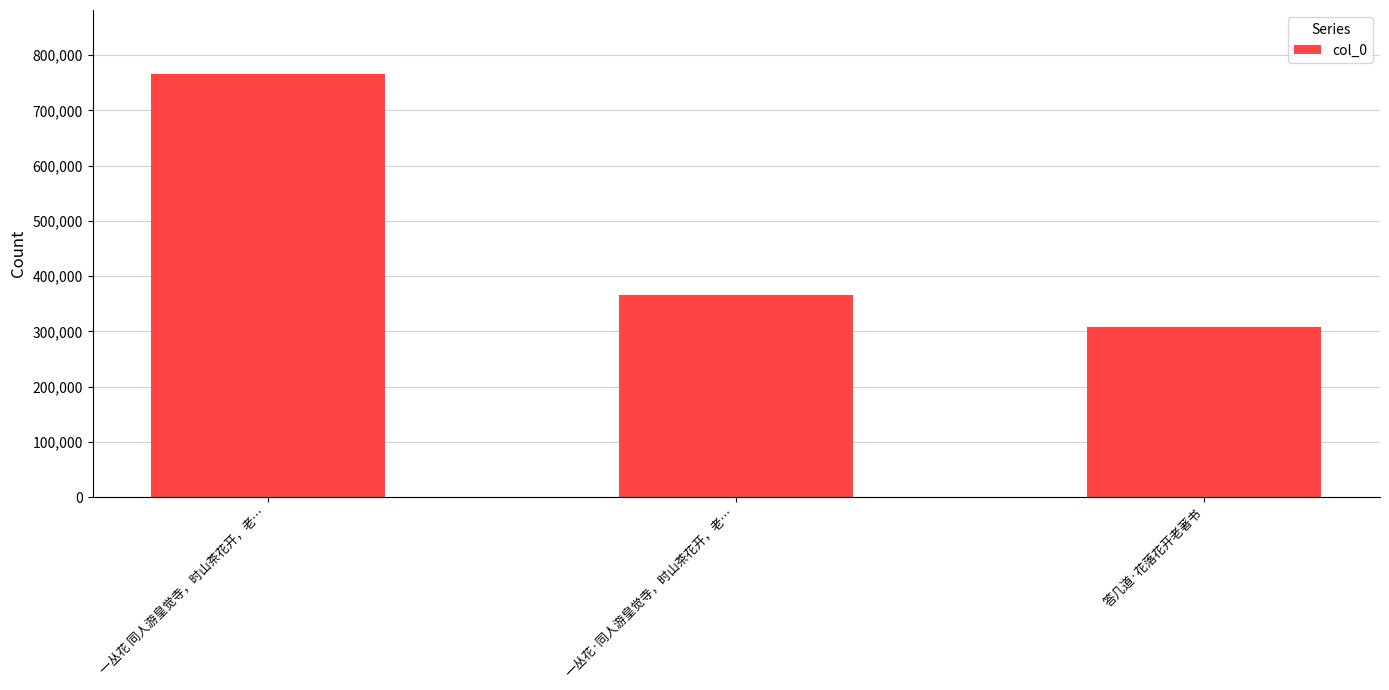

Which label corresponds to the smallest value in the chart?

答几道·花落花开老著书